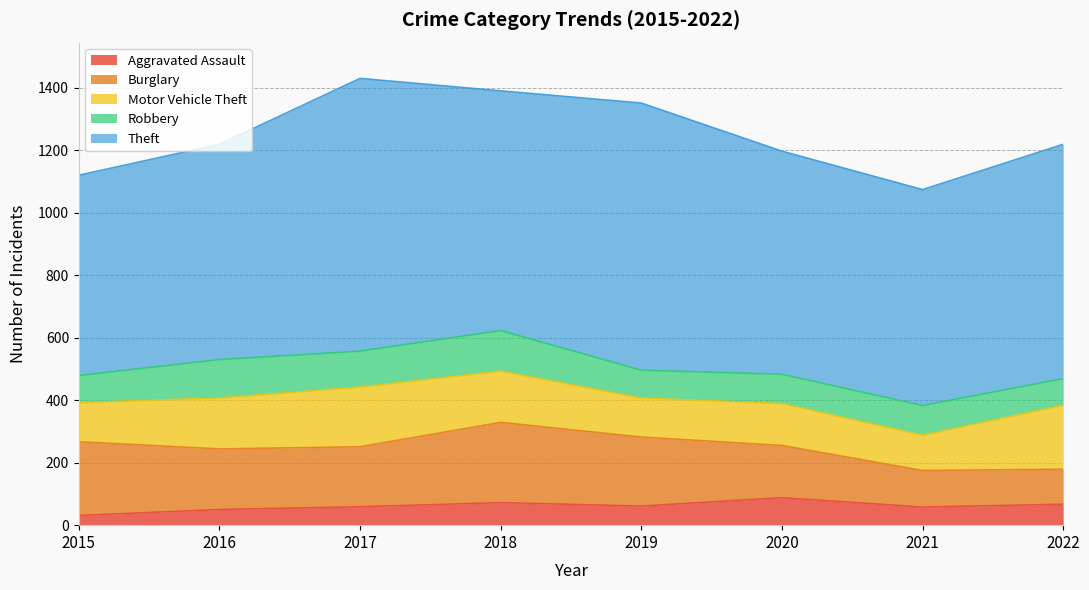

What is the average value of the Motor Vehicle Theft series?

152